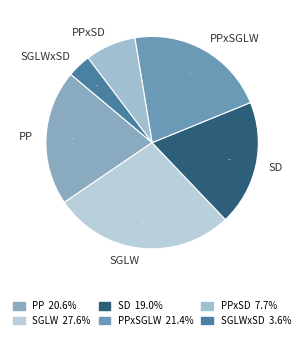

Does any single category account for the majority?

No